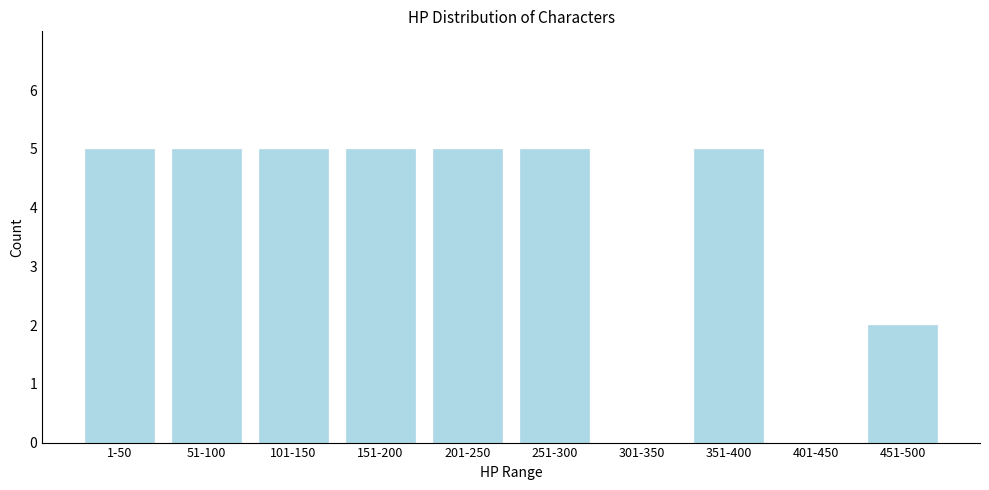

Reading left to right, transcribe all the data shown in this chart.

1-50=5	51-100=5	101-150=5	151-200=5	201-250=5	251-300=5	301-350=0	351-400=5	401-450=0	451-500=2